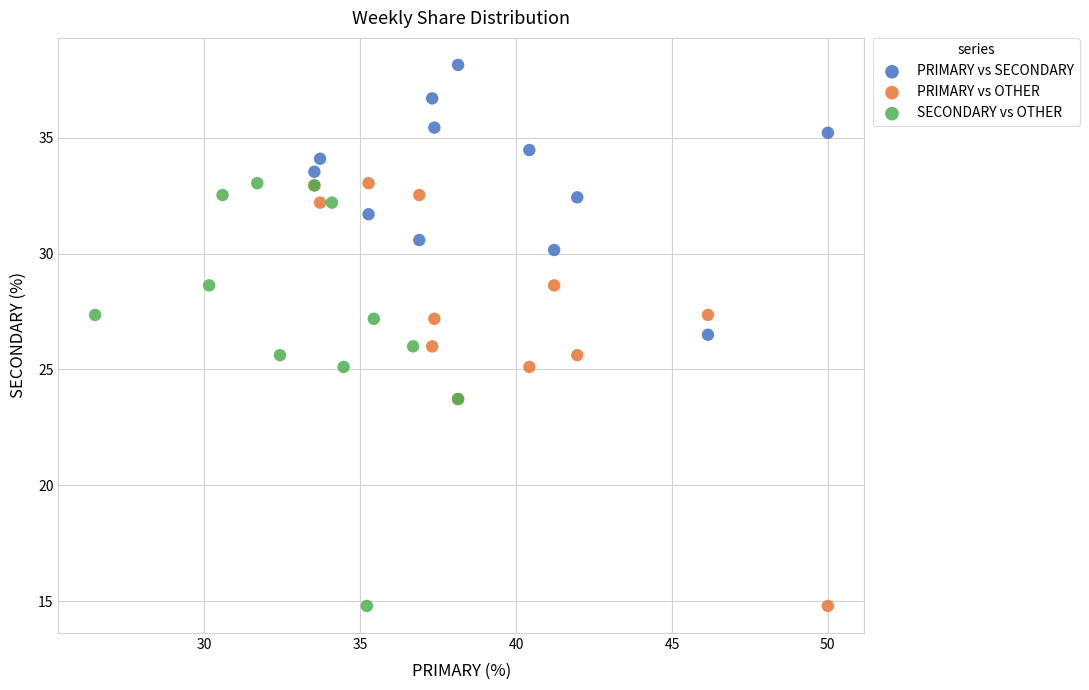

Which series reaches the maximum Y coordinate?

PRIMARY vs SECONDARY